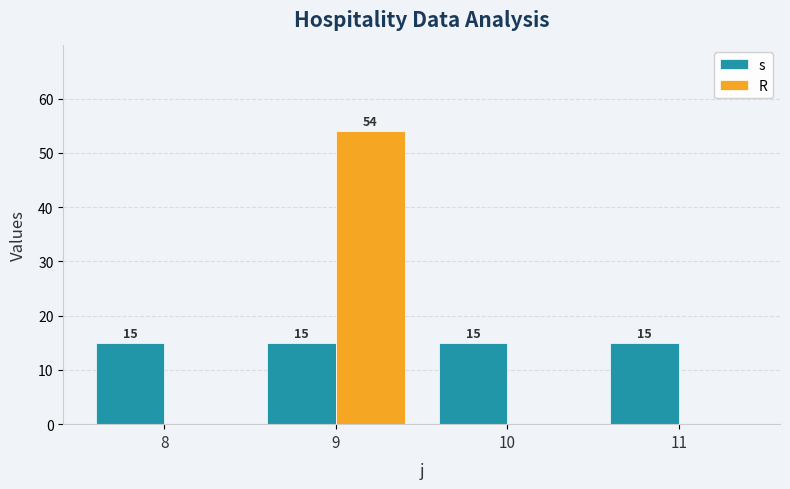

What value does the s series have at 9?

15